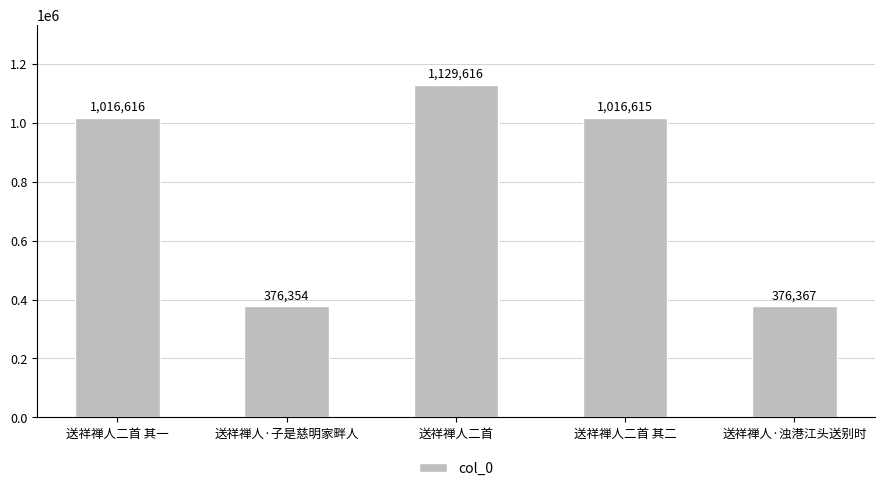

Reading left to right, transcribe all the data shown in this chart.

送祥禅人二首 其一=1016616	送祥禅人·子是慈明家畔人=376354	送祥禅人二首=1129616	送祥禅人二首 其二=1016615	送祥禅人·浊港江头送别时=376367